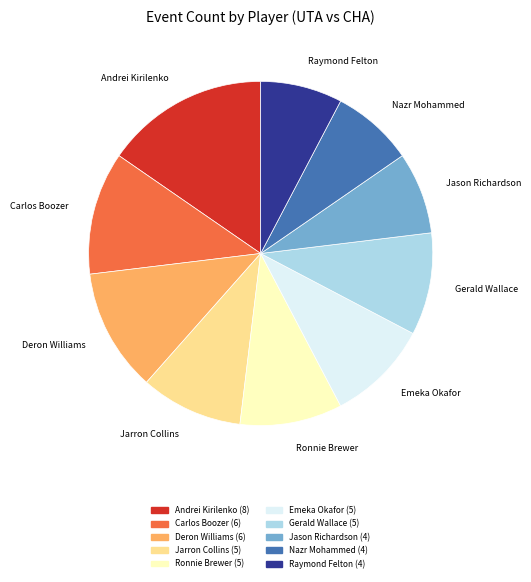

Count the number of slices in the pie.

10